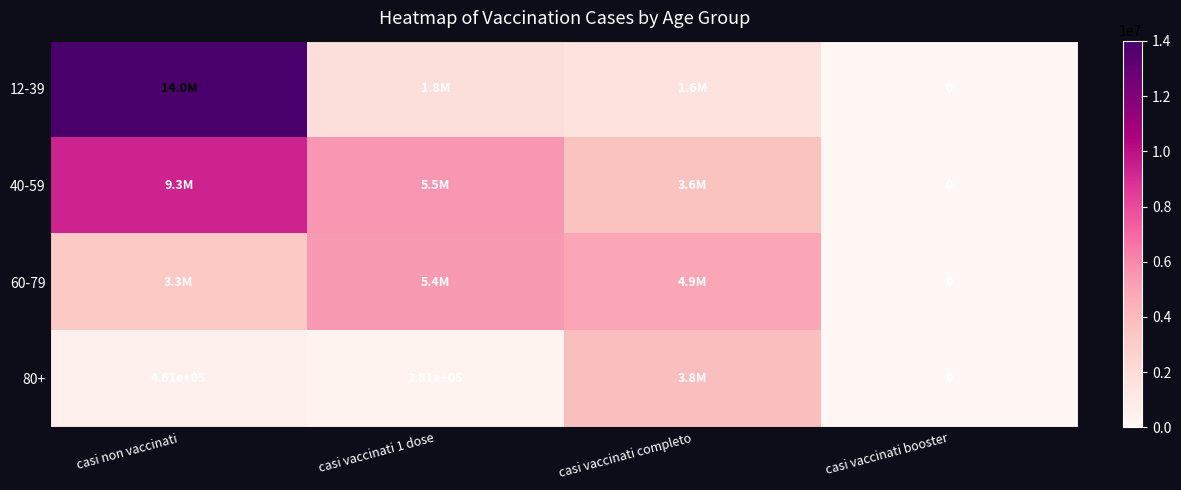

What is the sum of the 80+ values at casi non vaccinati and casi vaccinati booster?

461000